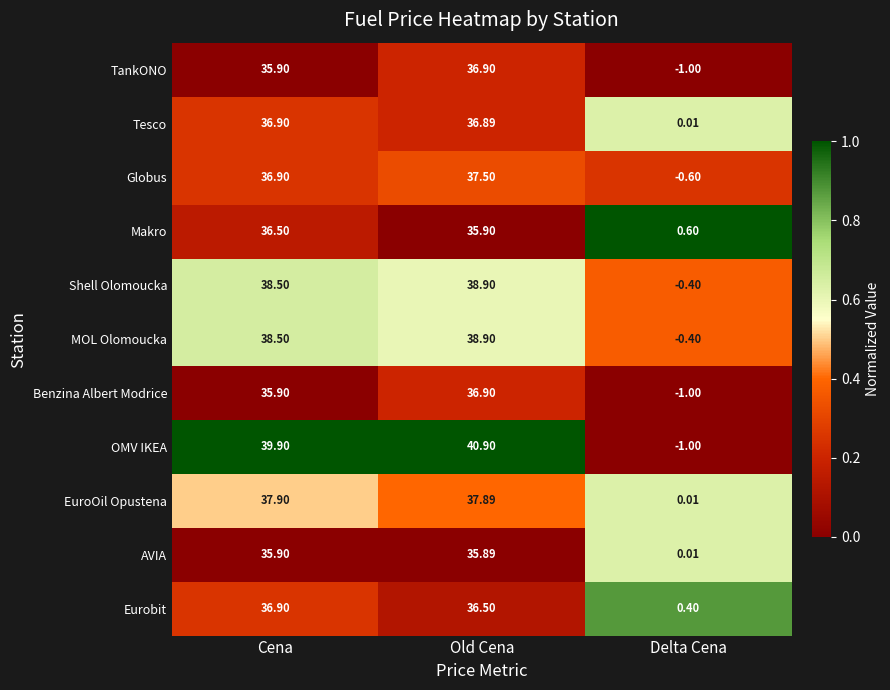

List the labels in order of Eurobit value, smallest first.

Delta Cena, Old Cena, Cena